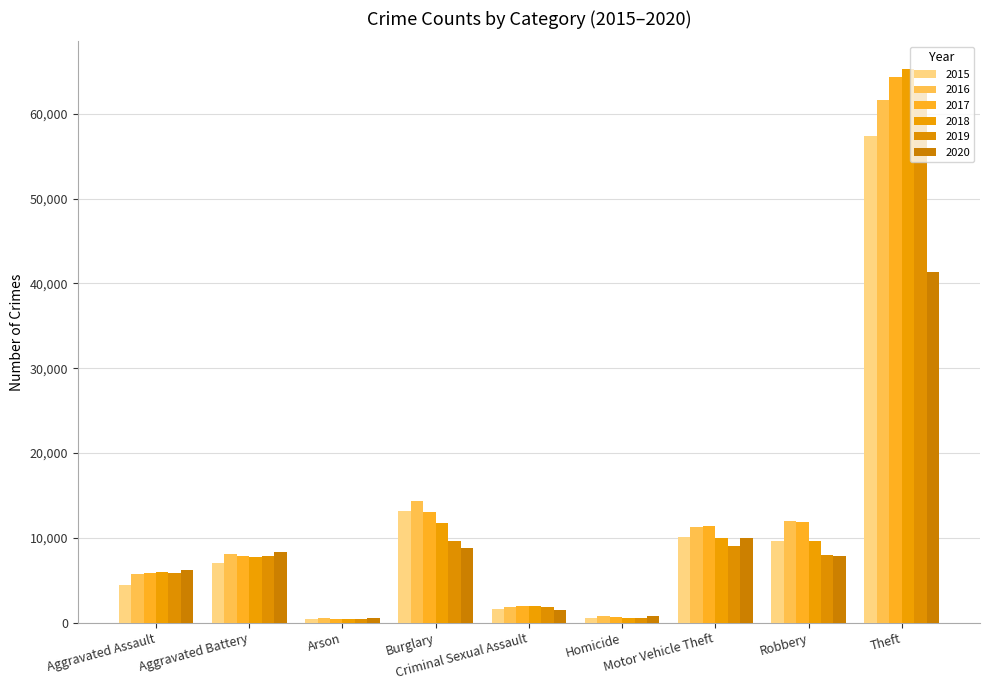

What is the difference between the highest and lowest values at Criminal Sexual Assault?

527